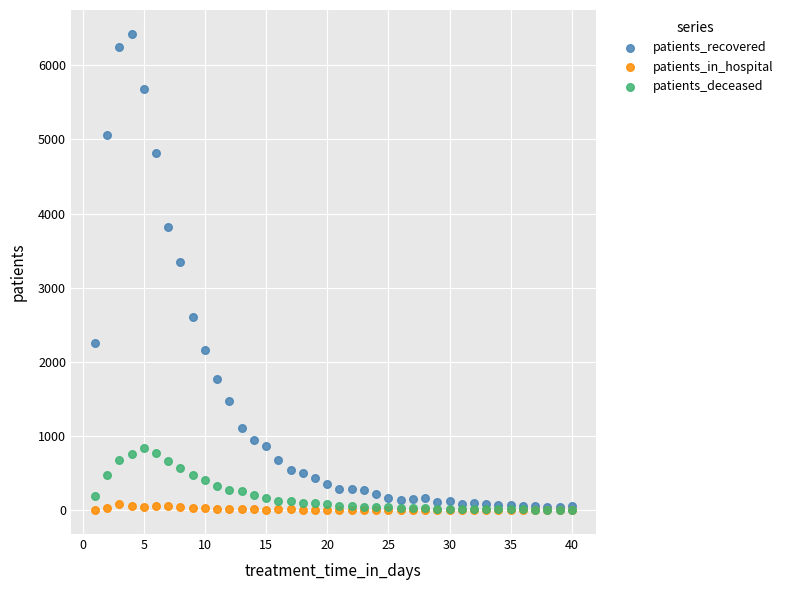

What are all the series names shown in the legend?

patients_recovered, patients_in_hospital, patients_deceased